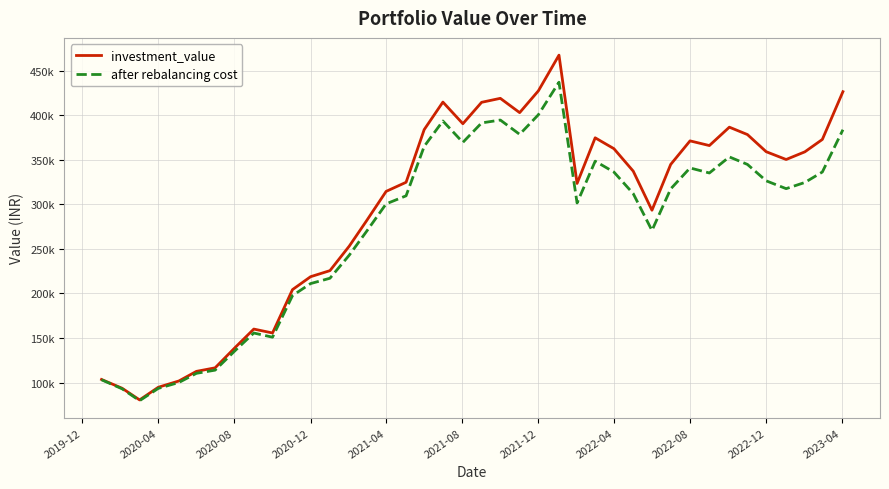

What is the highest value of the investment_value series?

467257.8